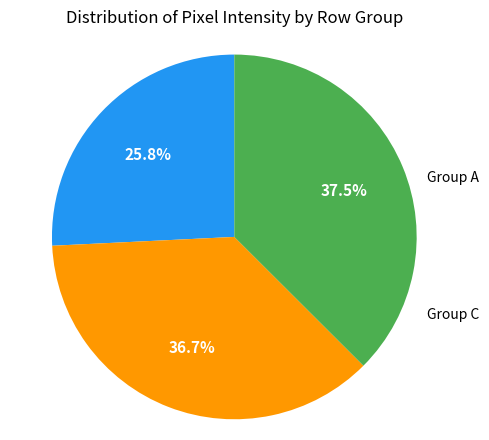

How many slices are in this pie chart?

3